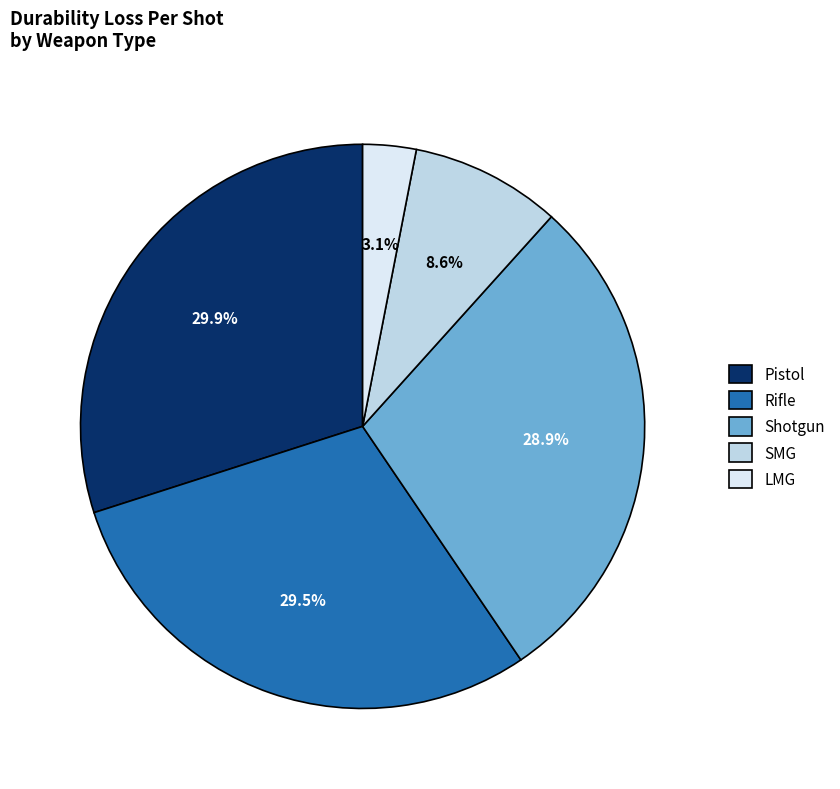

To the nearest percent, what is the difference between the largest and smallest slice percentages?

27%